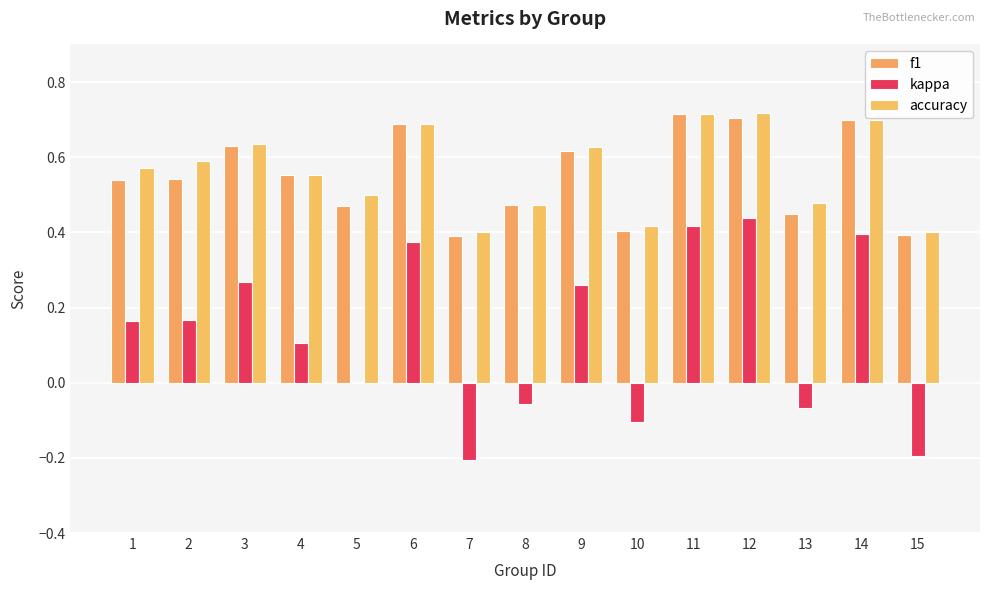

The accuracy series shows 0.5 at 13. True or false?

True